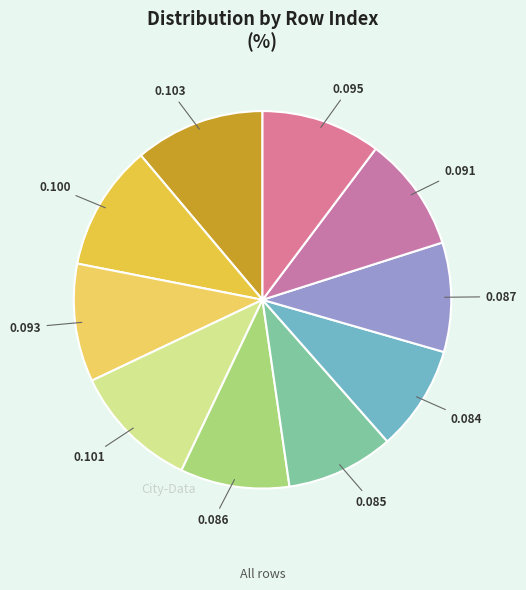

Count the number of slices in the pie.

10